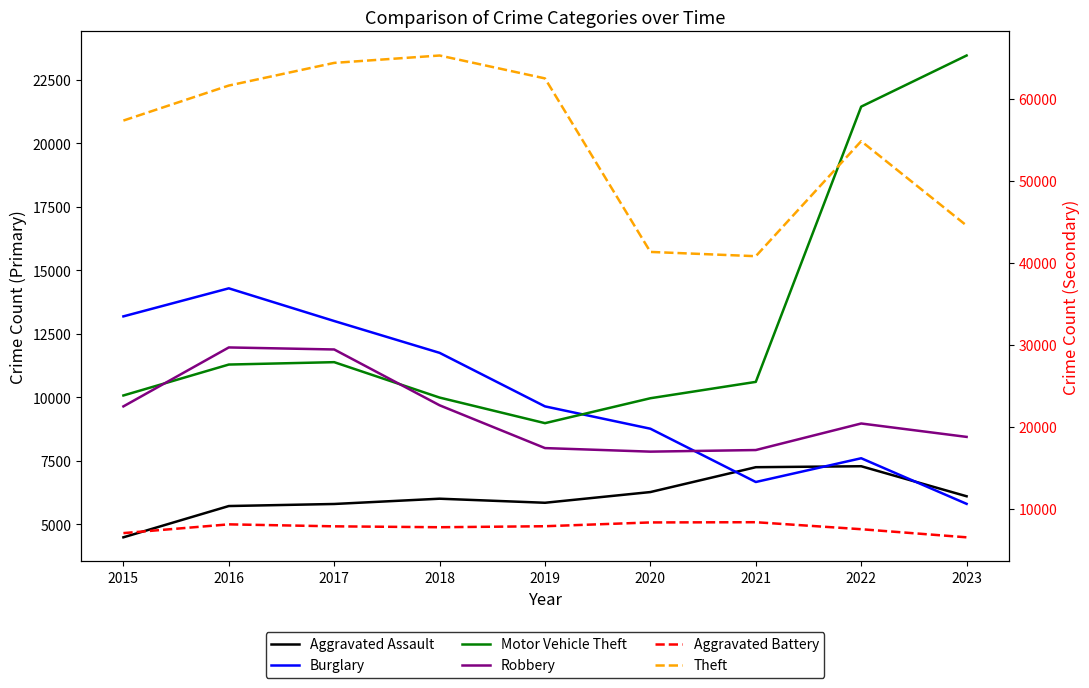

Is it true that Motor Vehicle Theft equals 10068 at 2015?

True